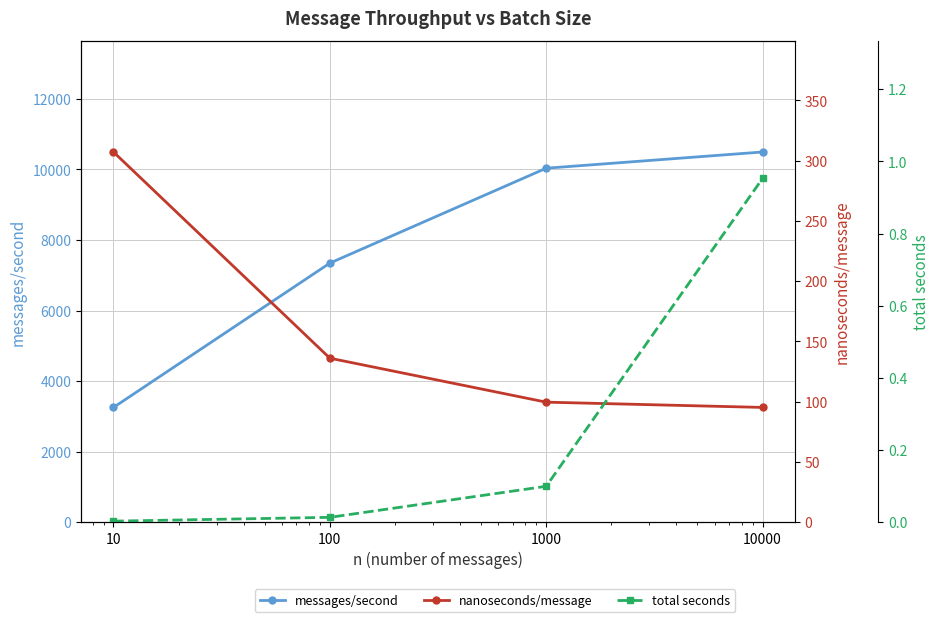

What is the value of the total seconds point at the 4th from the left?

1.0